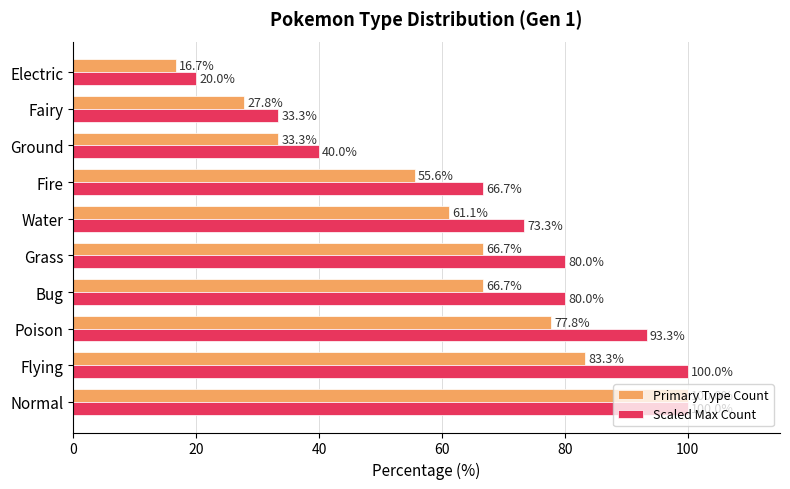

At Bug, list the series in order from smallest to largest.

Primary Type Count, Scaled Max Count